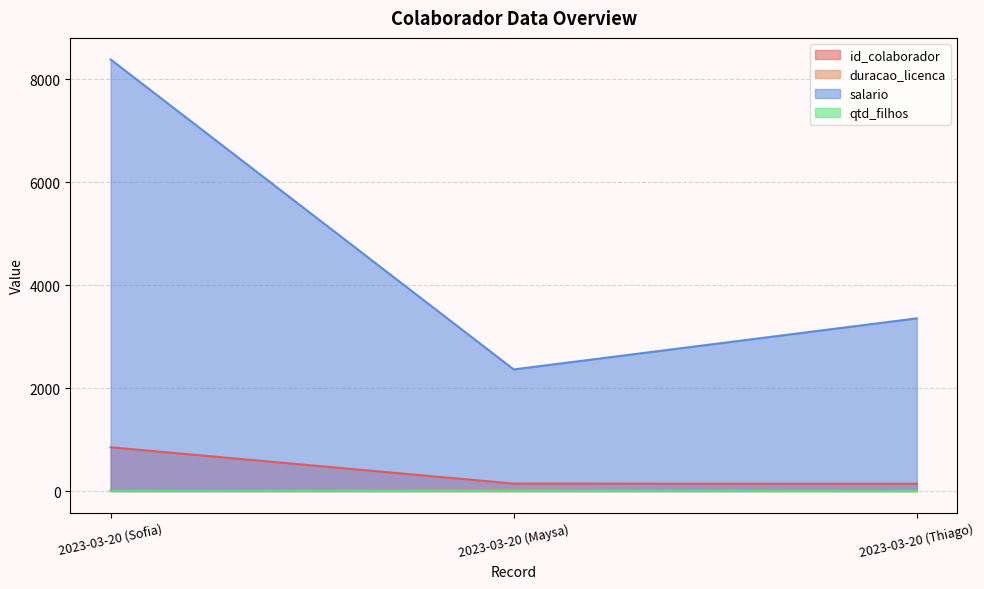

Which has a higher value, 2023-03-20 (Sofia) or 2023-03-20 (Maysa)?

2023-03-20 (Sofia)